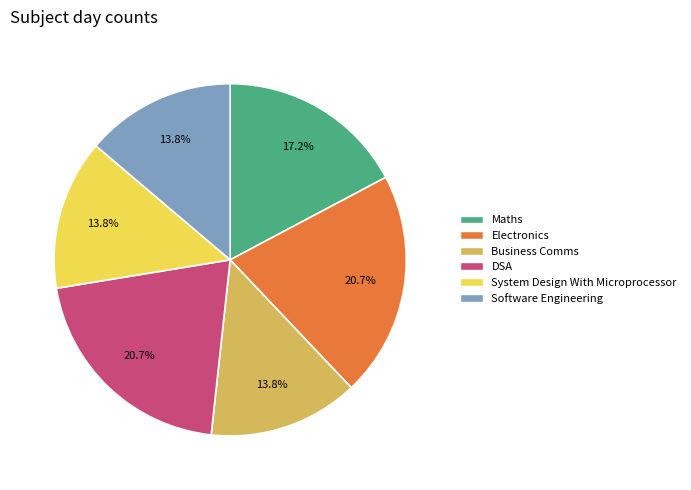

Count the number of slices in the pie.

6